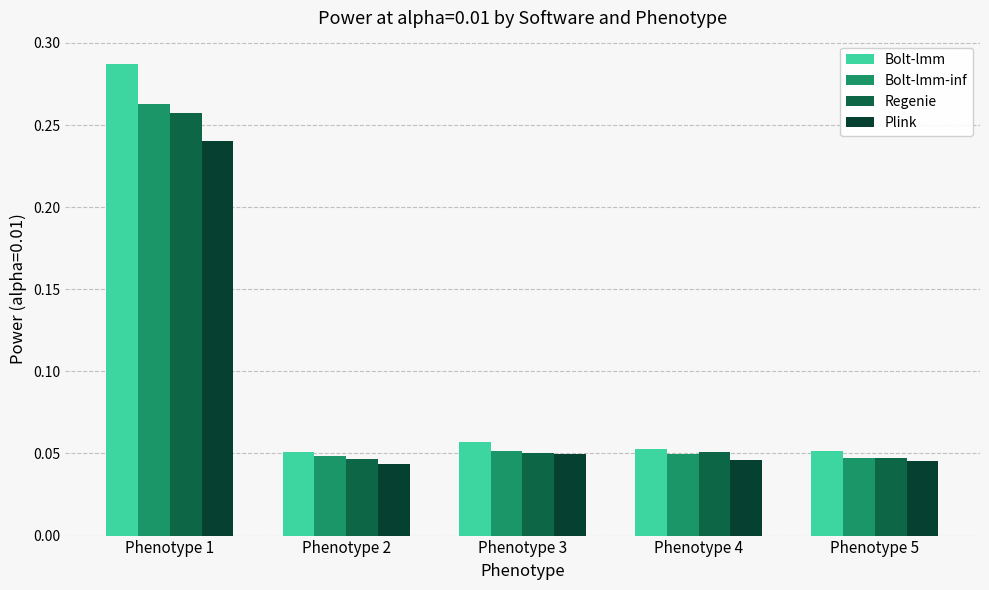

The value of Bolt-lmm at Phenotype 2 is 0.0. True or false?

False